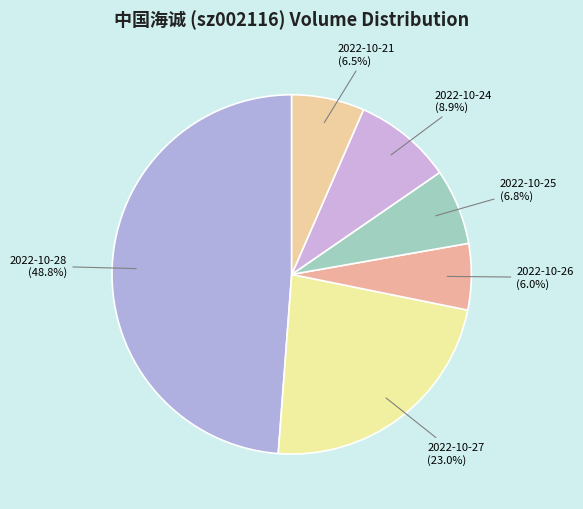

Count the number of slices in the pie.

6